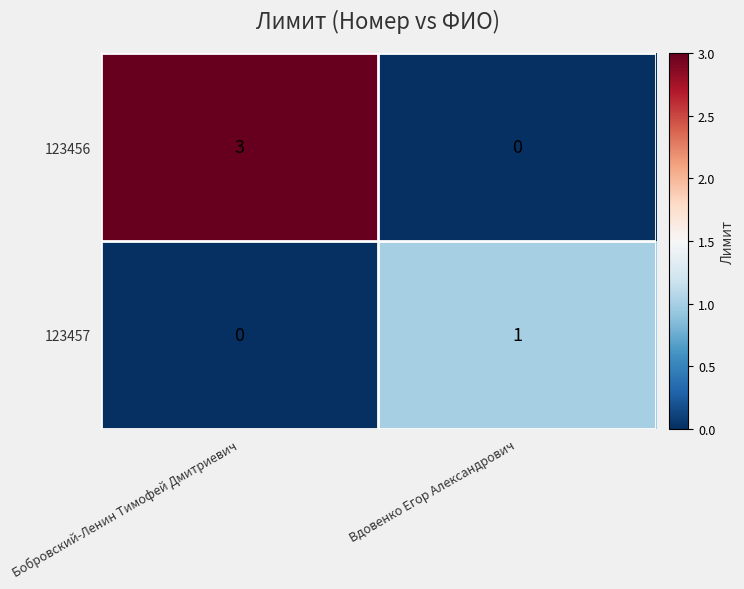

What is the difference between the 123456 values at Вдовенко Егор Александрович and Бобровский-Ленин Тимофей Дмитриевич?

3